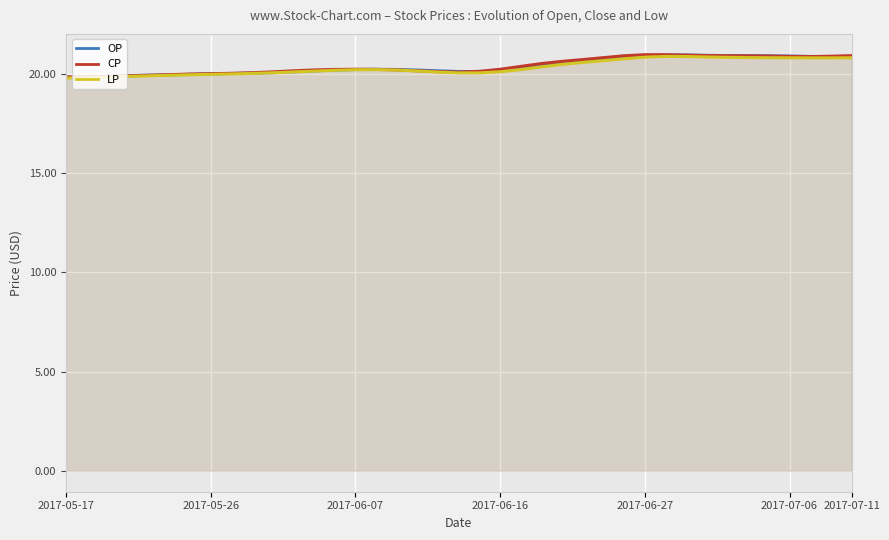

What is the difference between the maximum and minimum values in the LP series?

1.1